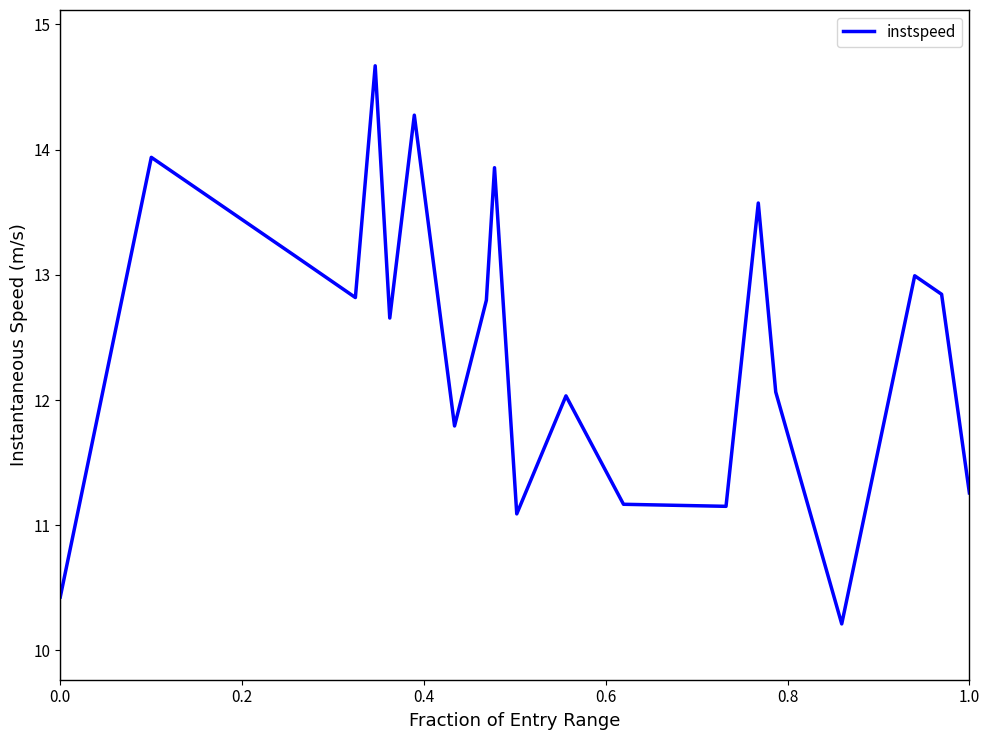

What is the difference between the second highest and minimum values?

4.1